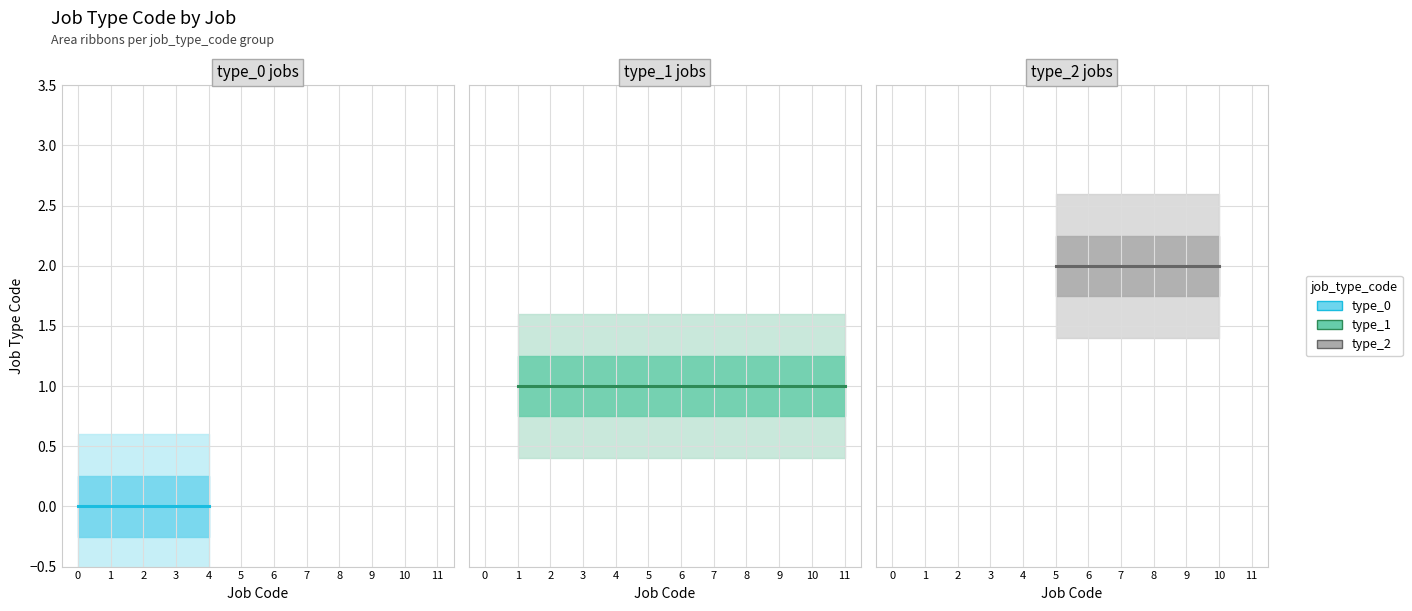

What position from the left is unknown?

12